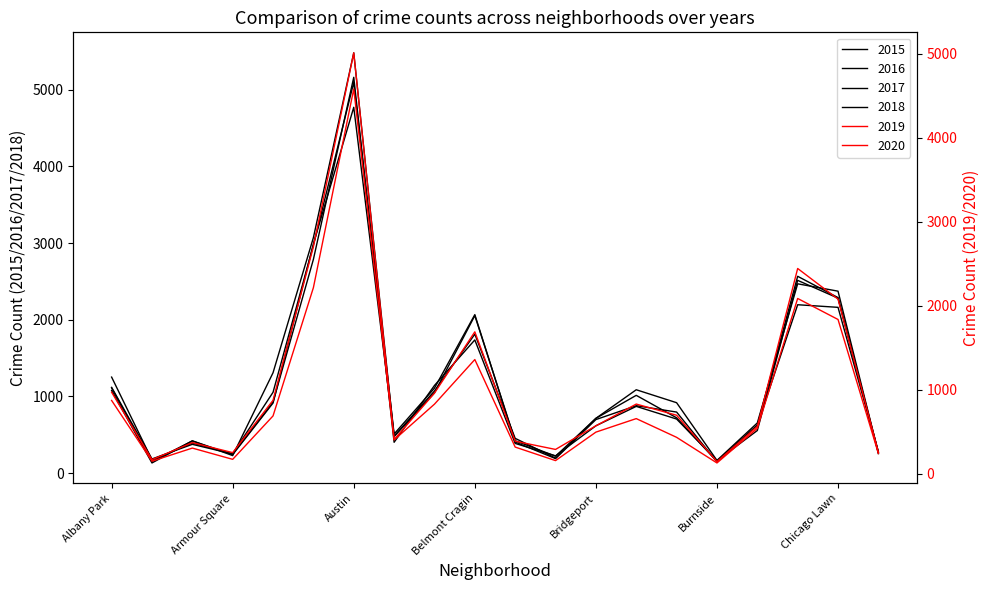

What is the average value of the 2018 series?

1133